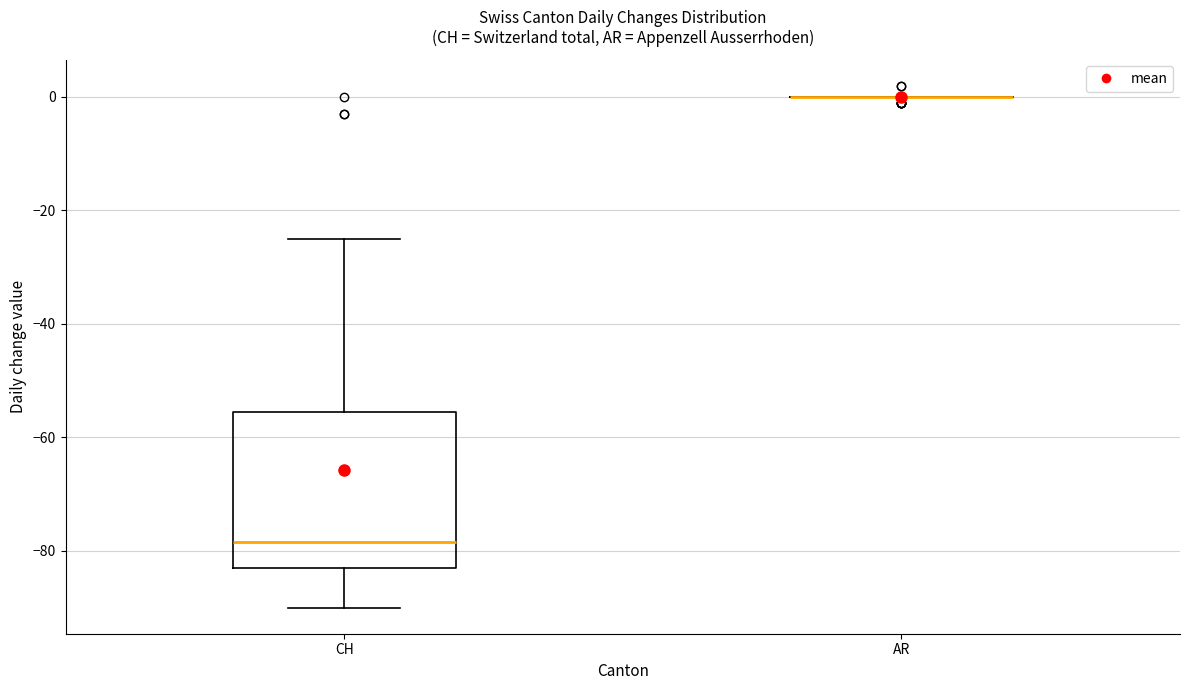

Where does the upper whisker of the box for CH end on the y-axis? The values are not printed on the chart, so give them approximately, as read against the axis.

-24